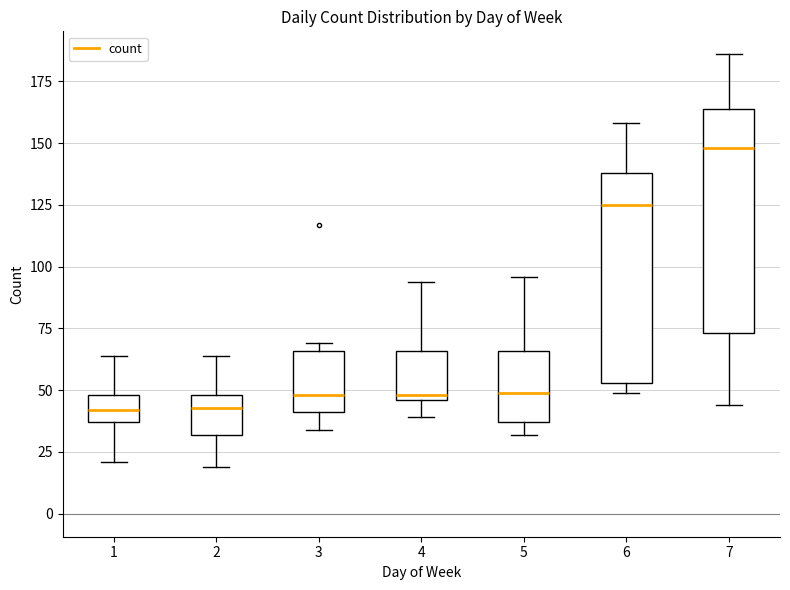

Reading left to right, transcribe this box plot: for each box, give where its median line is, the range the box spans, and where its two whiskers end, as read against the y-axis. The values are not printed on the chart, so give them approximately, as read against the axis.

1: median 40, box 35 to 50, whiskers 20 to 65
2: median 45, box 30 to 50, whiskers 20 to 65
3: median 50, box 40 to 65, whiskers 35 to 70
4: median 50, box 45 to 65, whiskers 40 to 95
5: median 50, box 35 to 65, whiskers 30 to 95
6: median 125, box 55 to 140, whiskers 50 to 160
7: median 150, box 75 to 165, whiskers 45 to 185